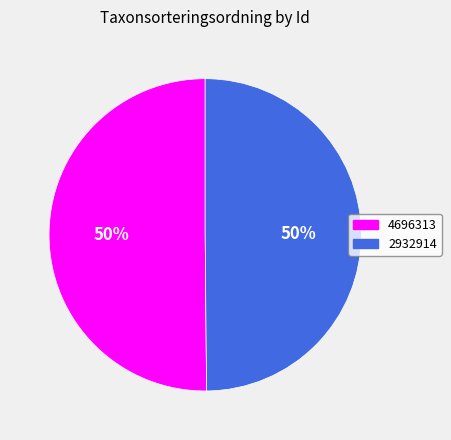

Do 4696313 and 2932914 together represent more than half of the pie?

Yes